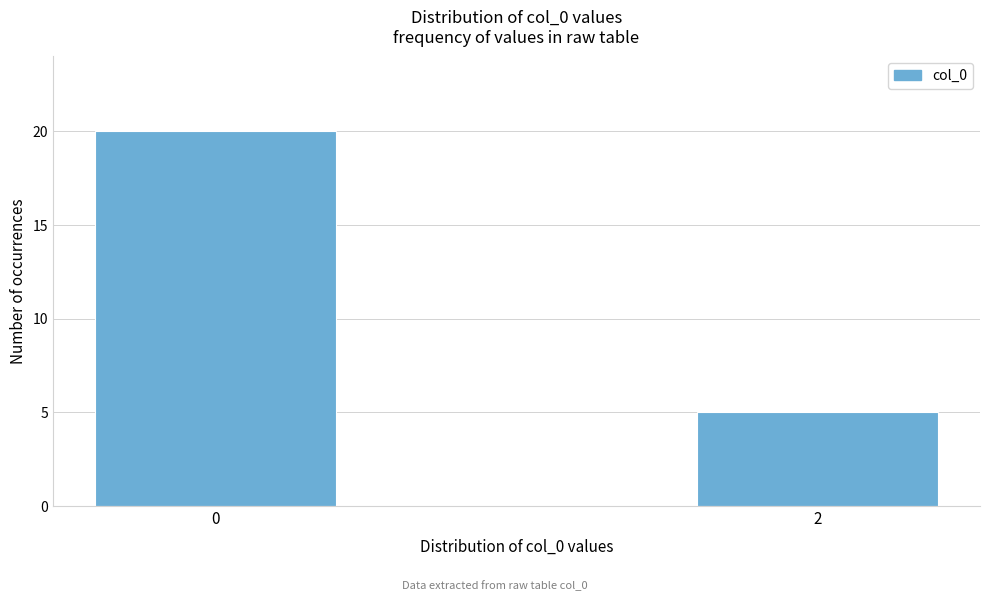

Reading right to left, what are all the values shown in this chart?

5	20